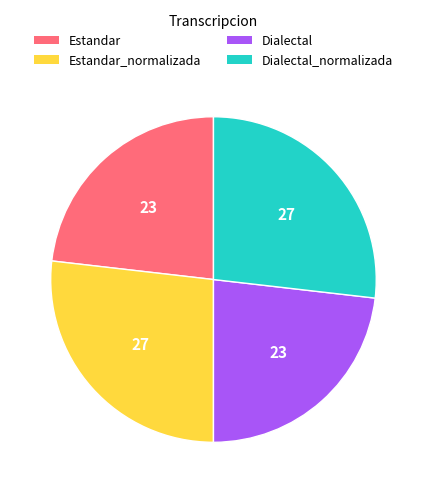

Is there any slice that represents more than half of the pie?

No